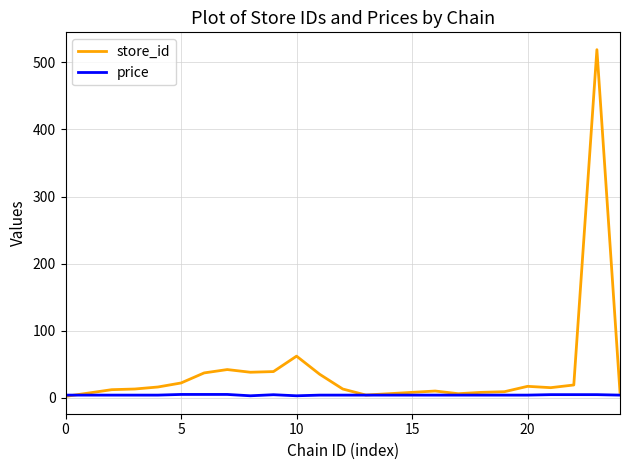

Does the chart display data point markers on the line(s)?

No